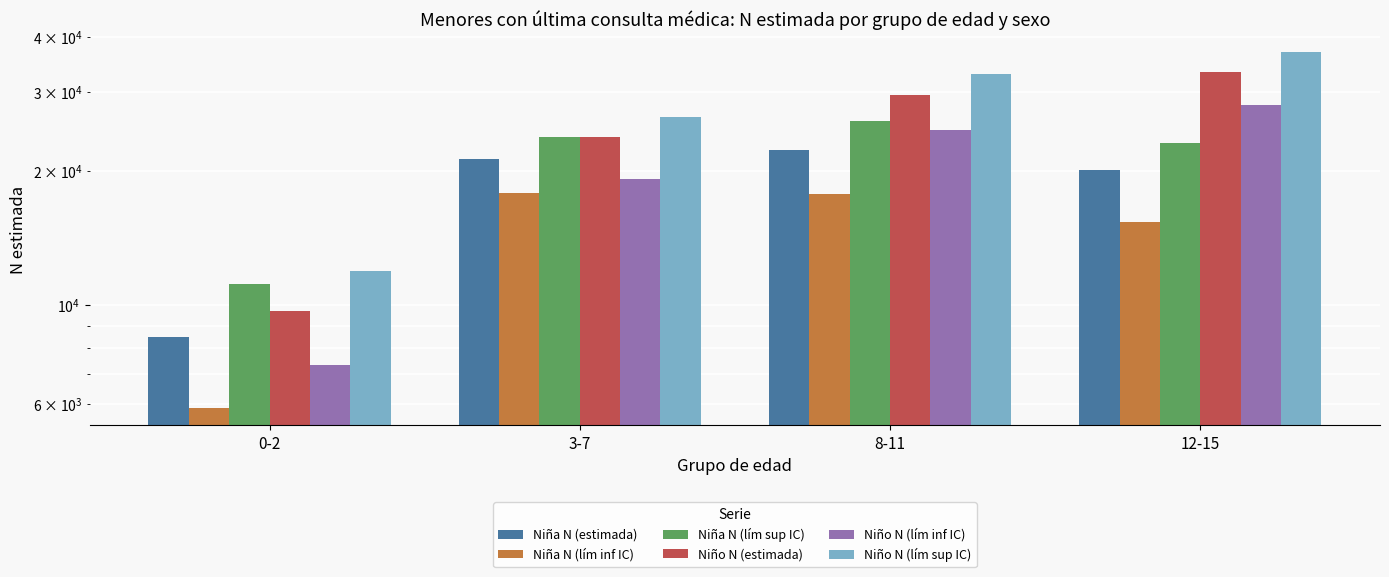

At which label does Niña N (lím inf IC) reach its minimum?

0-2